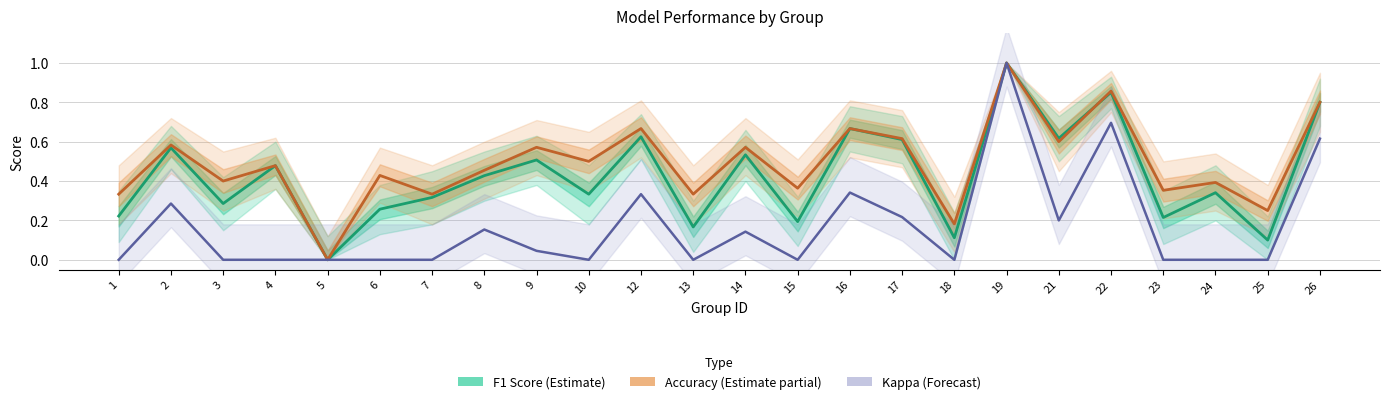

List the series in order of their peak value, lowest first.

F1 Score (Estimate), Accuracy (Estimate partial), Kappa (Forecast)